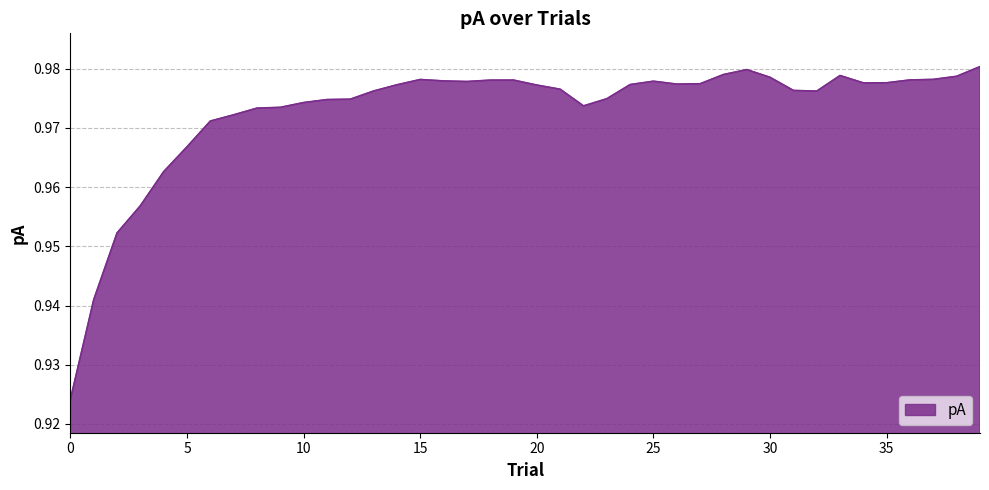

True or false: there are more than 1 points higher than both neighbors.

True